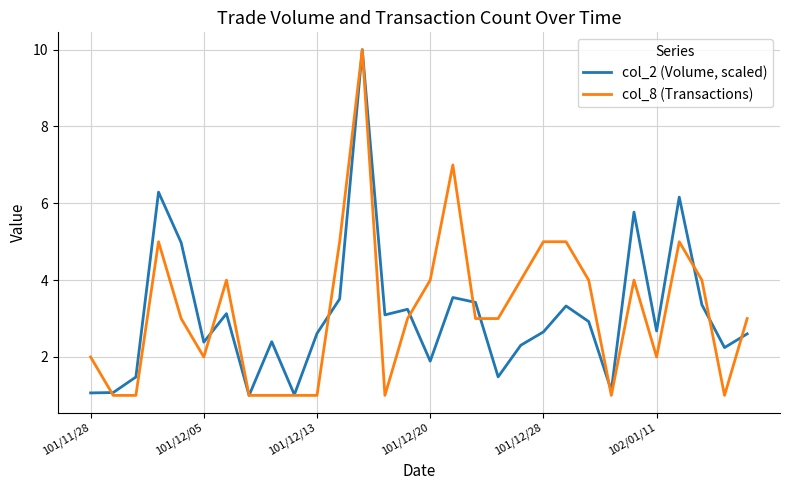

What is the highest value of the col_8 (Transactions) series?

10.0